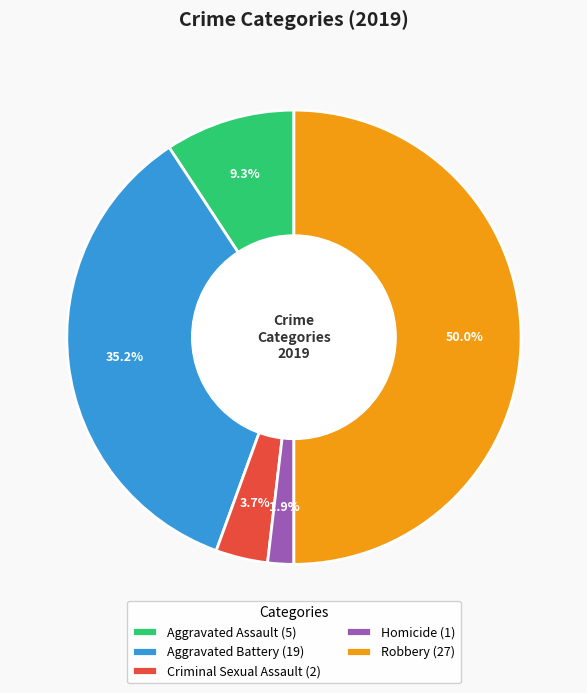

What is the largest slice in the pie chart?

Robbery